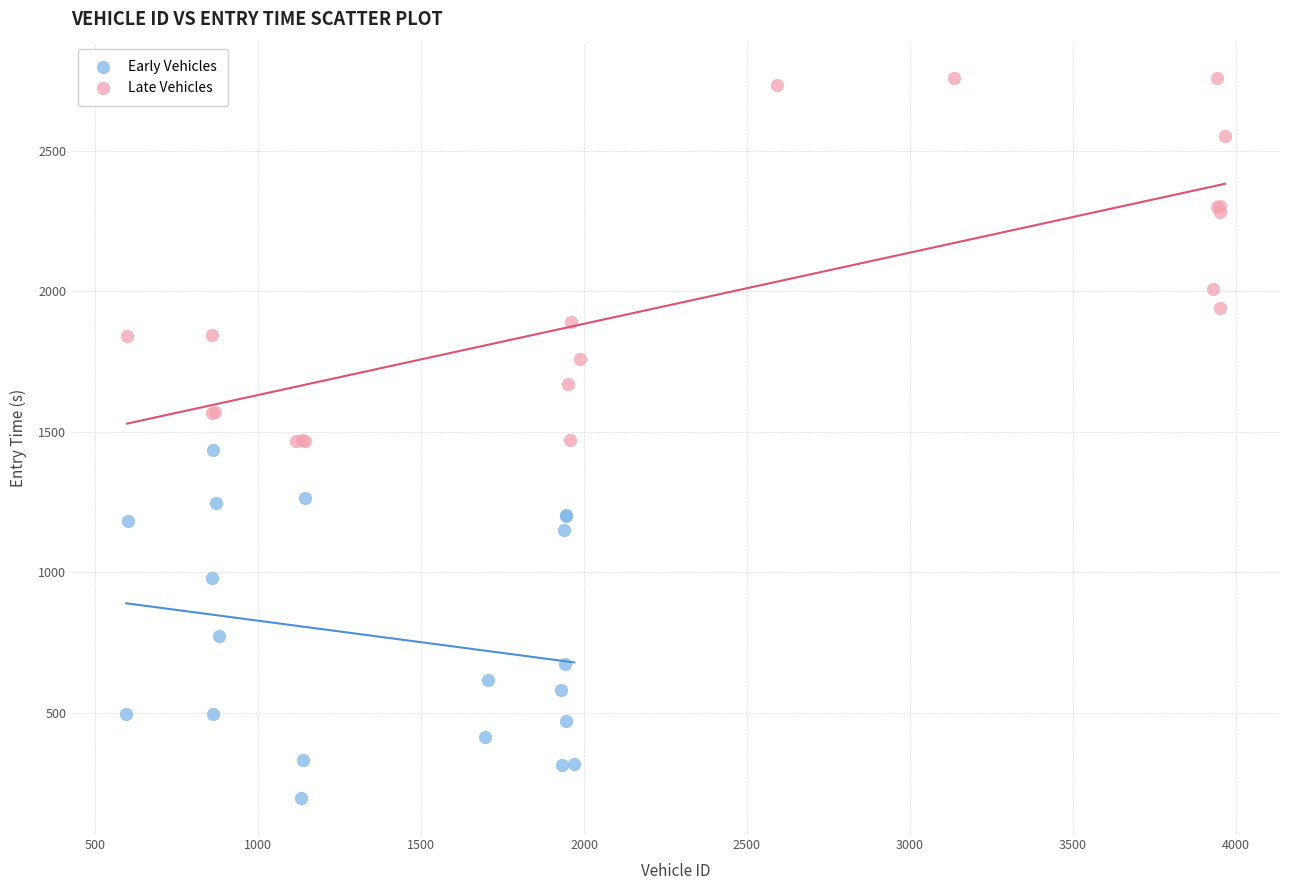

Which series contains the highest Y value?

Late Vehicles